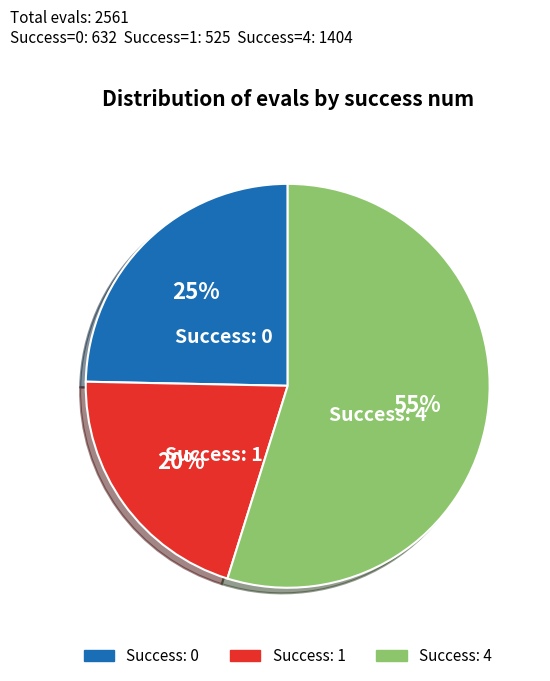

To the nearest percent, what is the average slice percentage?

33%